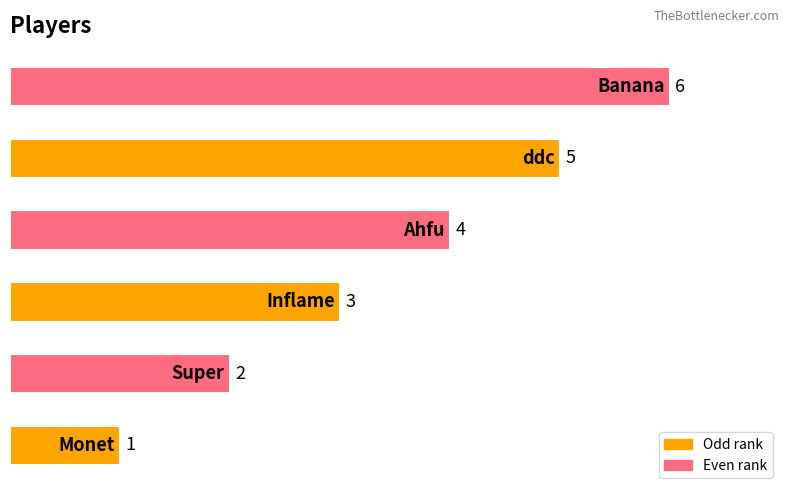

What is the maximum value shown in the chart?

6